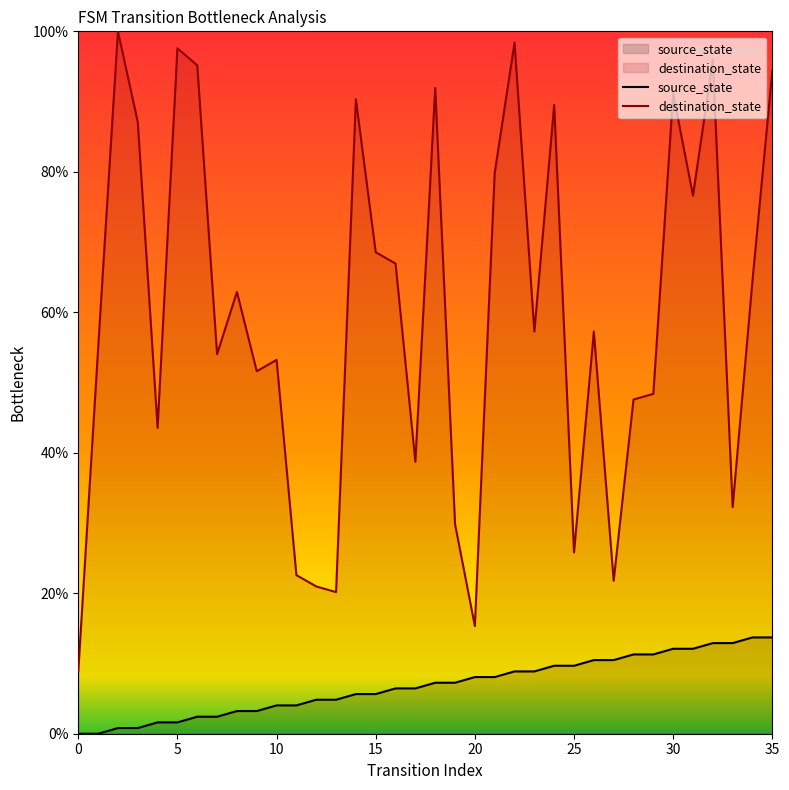

Rank the series by their maximum value, from lowest to highest.

source_state, destination_state